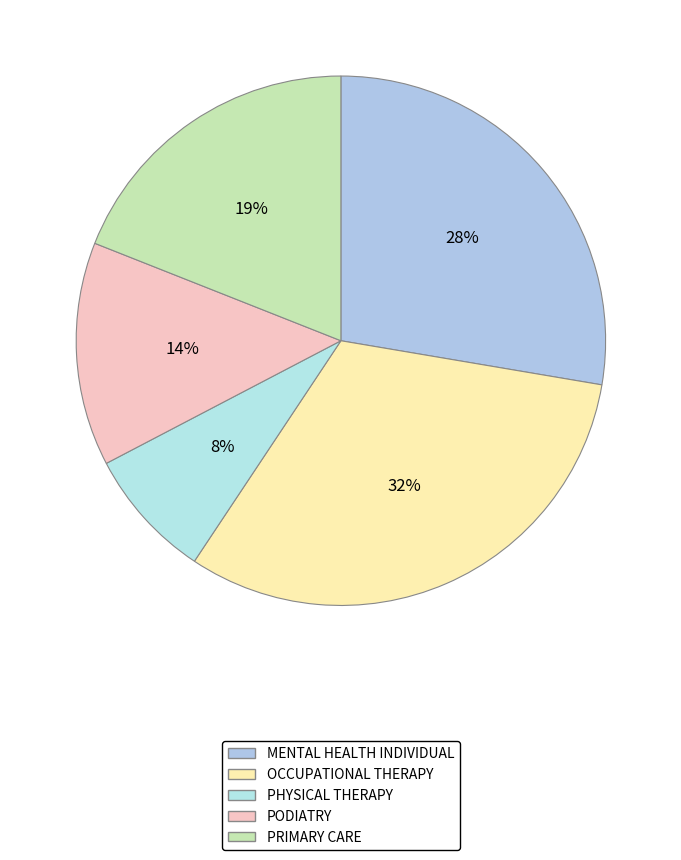

Count the number of slices in the pie.

5